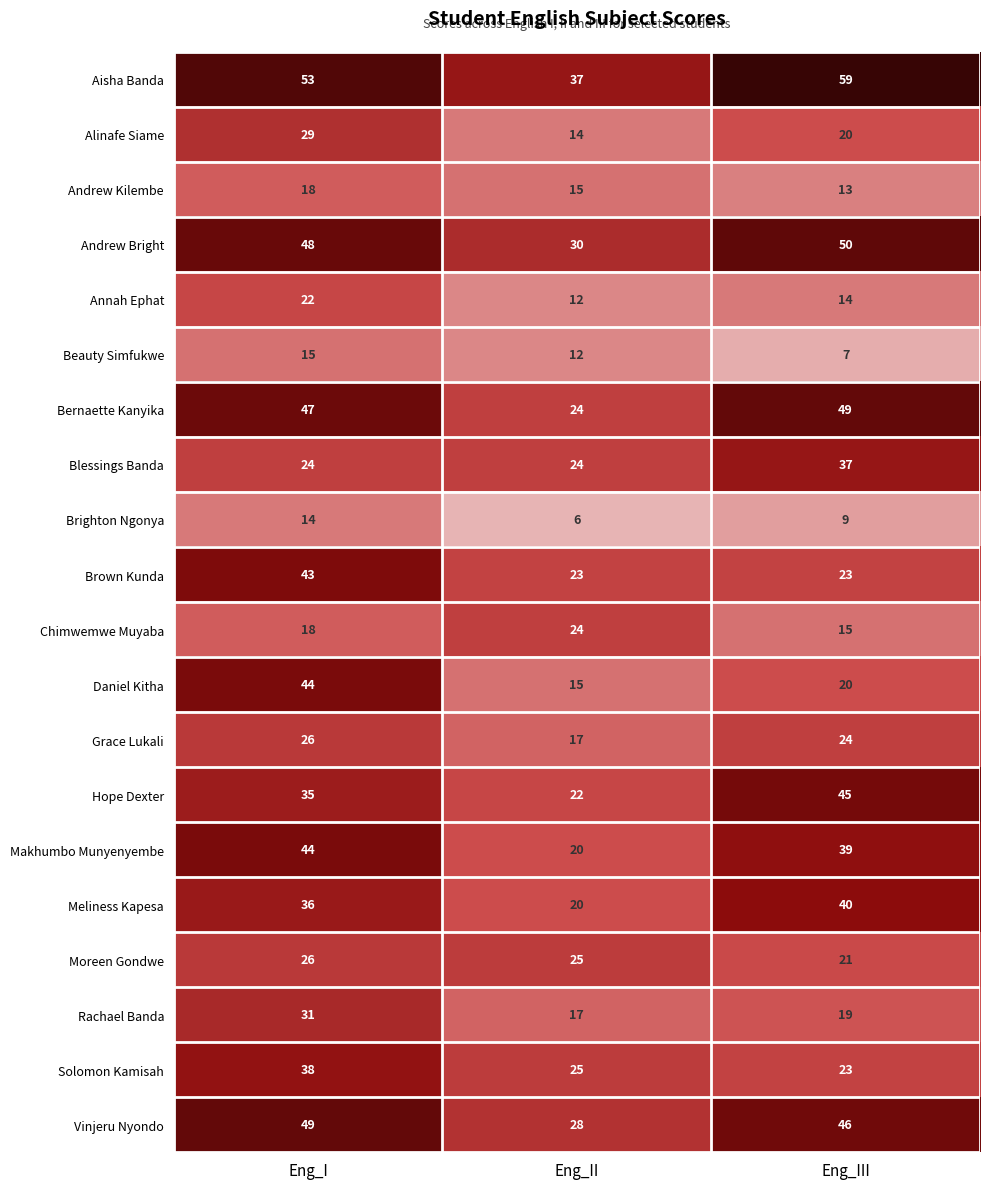

Between Eng_I and Eng_III, which series saw the biggest shift?

Daniel Kitha